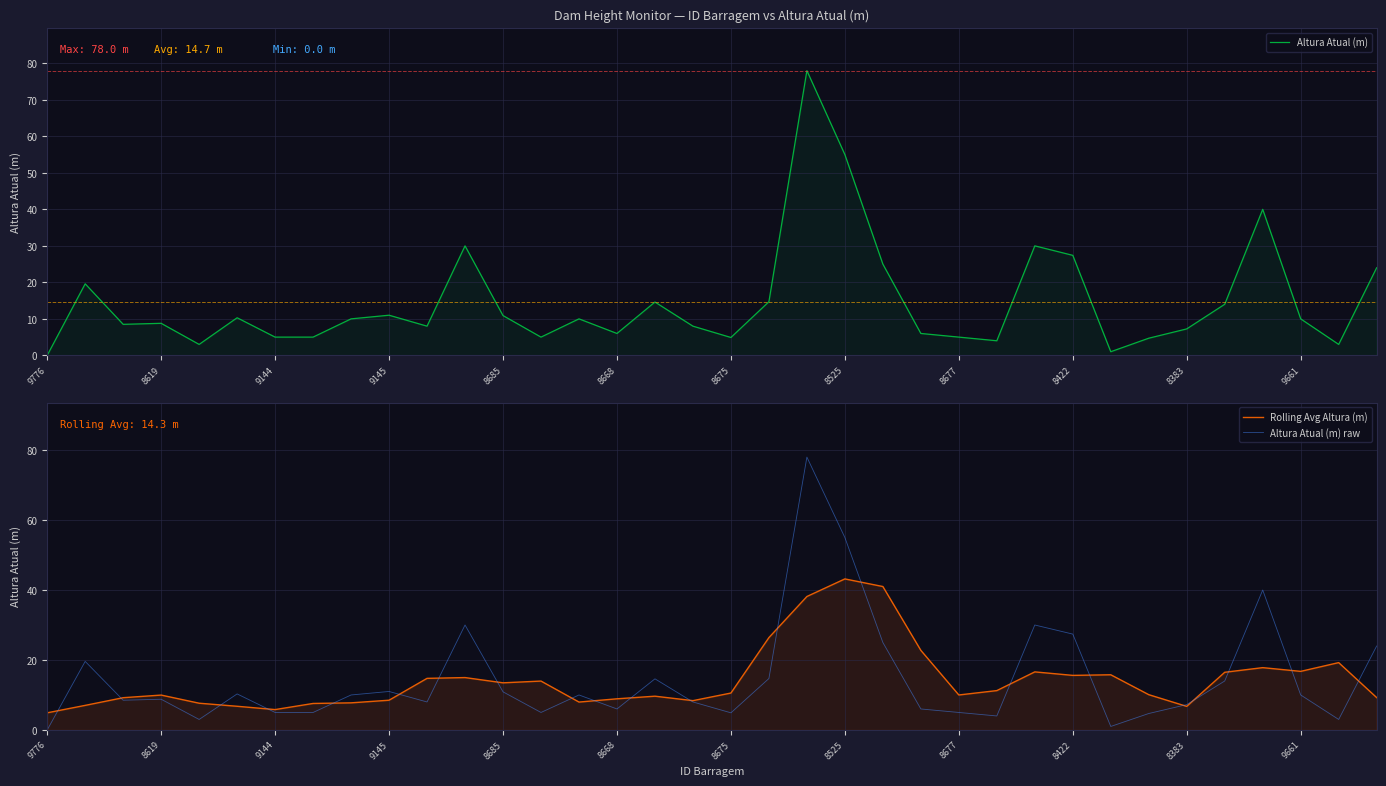

What is the greatest value displayed?

78.0